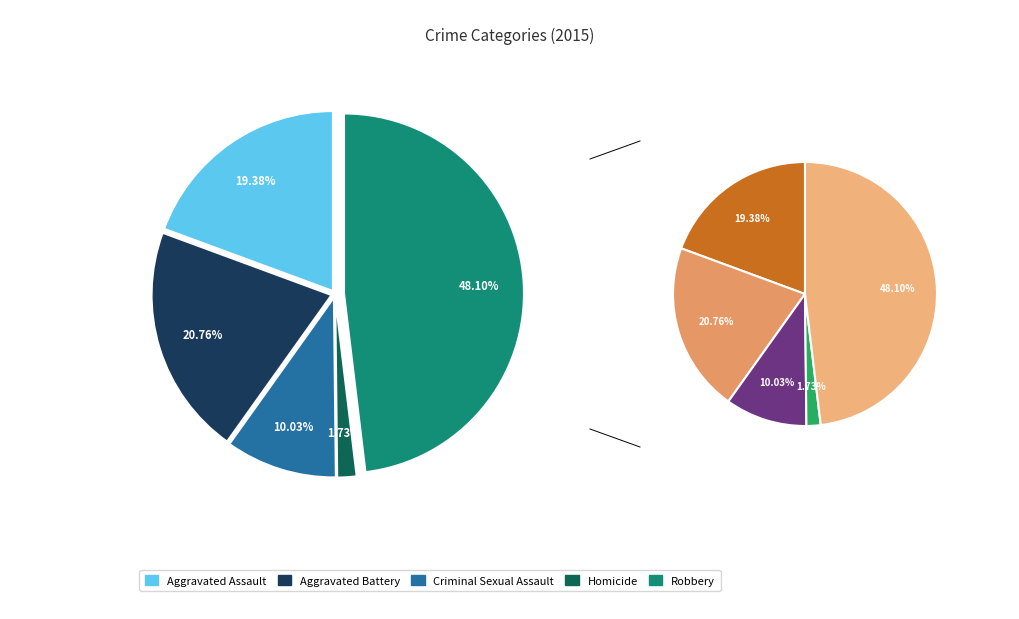

To the nearest percent, what is the average slice percentage?

20%